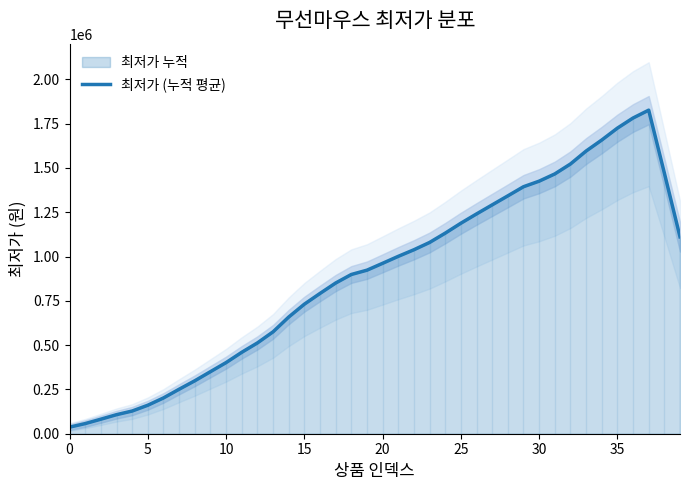

What is the maximum value shown in the chart?

1826150